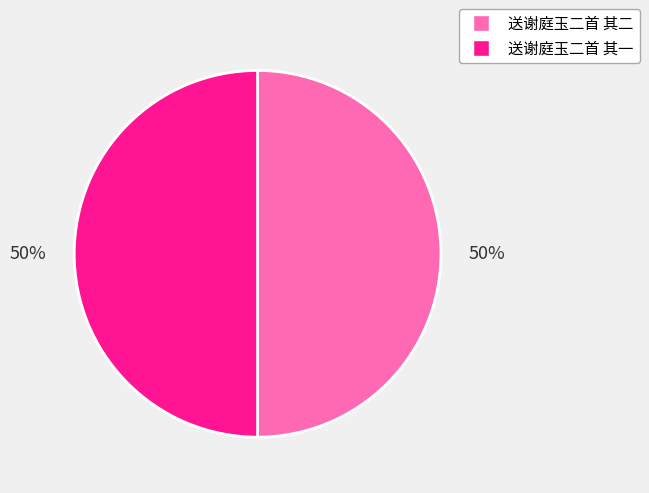

To the nearest percent, what is the combined percentage of 送谢庭玉二首 其二 and 送谢庭玉二首 其一?

100%